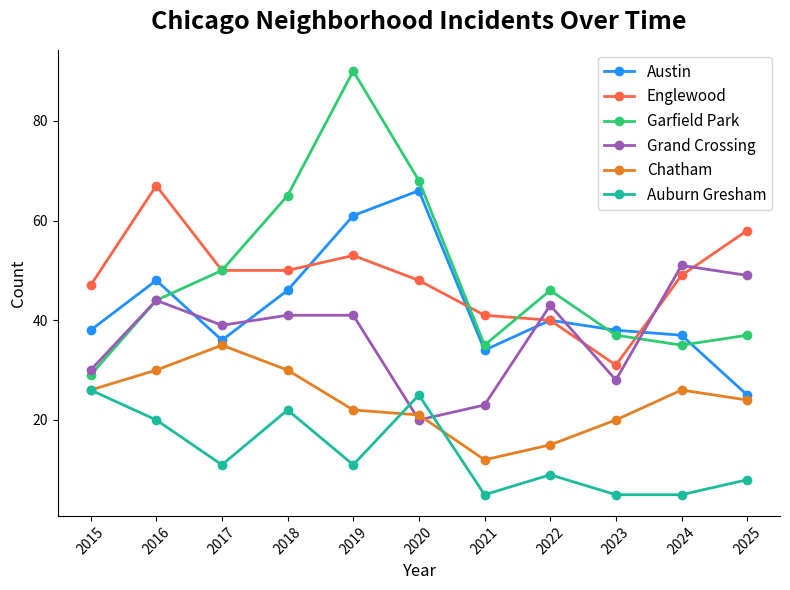

How many lines are shown in the chart?

6